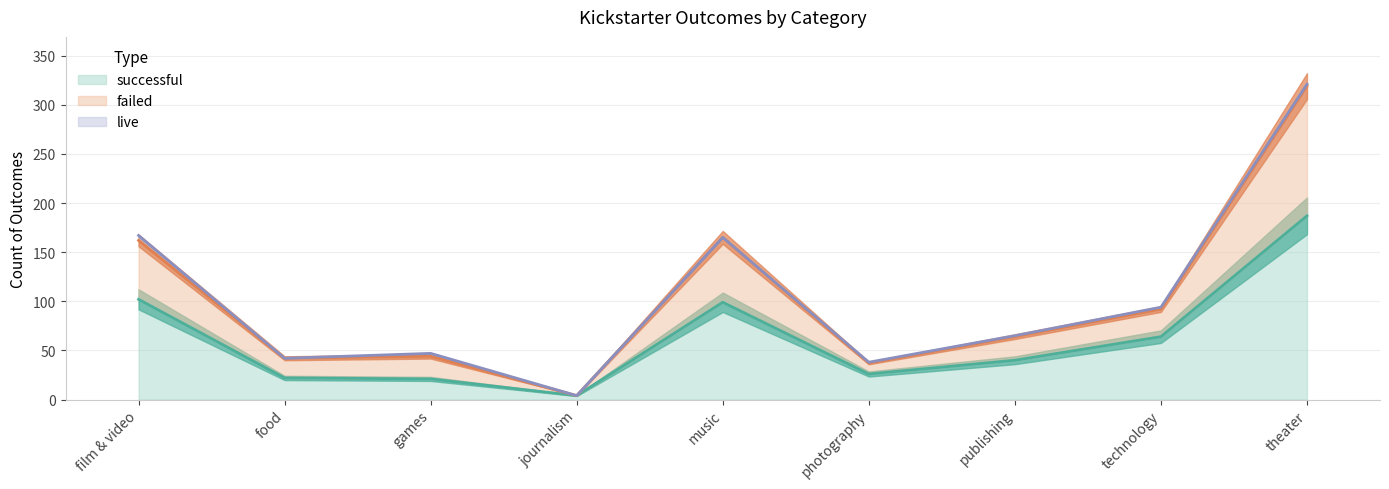

The successful series shows 187 at theater. True or false?

True